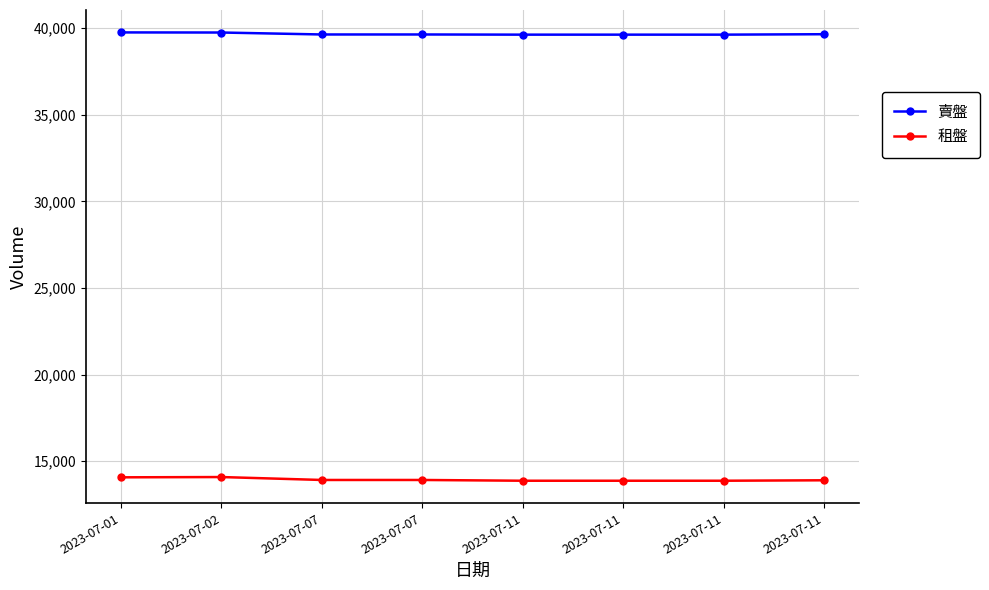

Count the number of data series in this chart.

2